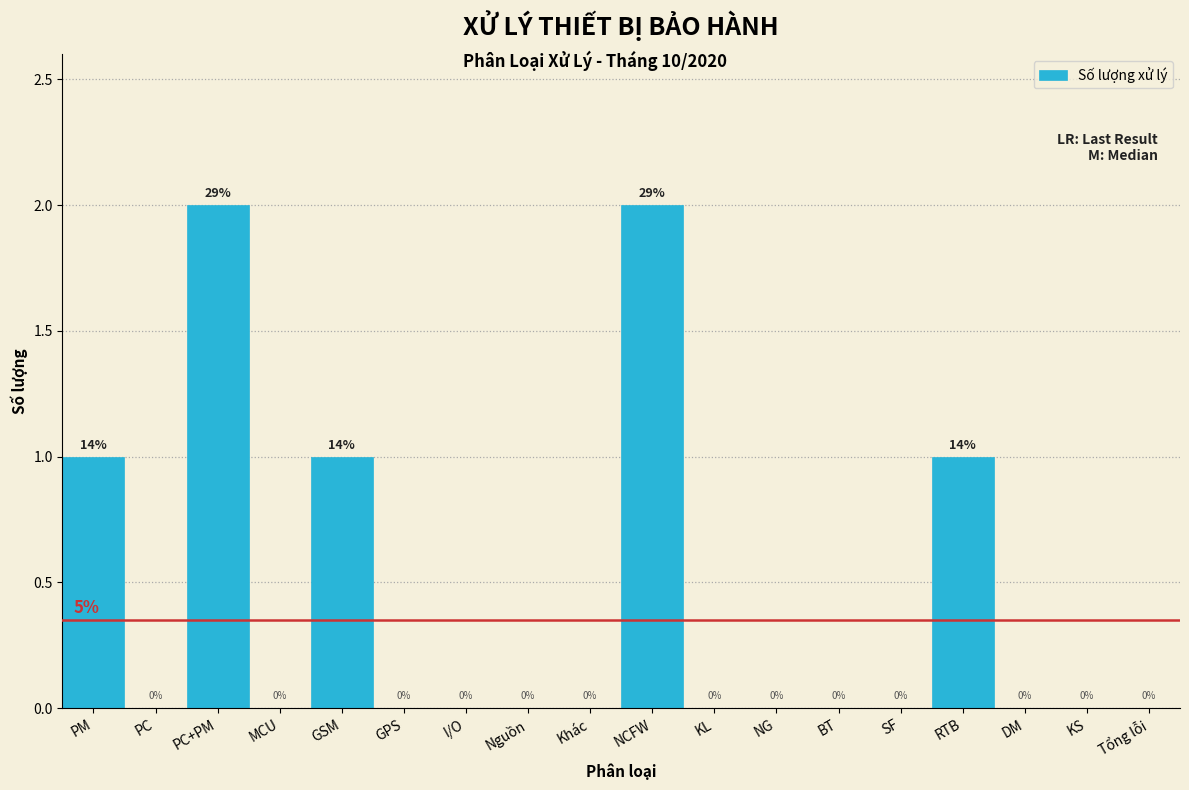

Reading left to right, list all the values displayed in this chart.

PM=1	PC=0	PC+PM=2	MCU=0	GSM=1	GPS=0	I/O=0	Nguồn=0	Khác=0	NCFW=2	KL=0	NG=0	BT=0	SF=0	RTB=1	DM=0	KS=0	Tổng lỗi=0